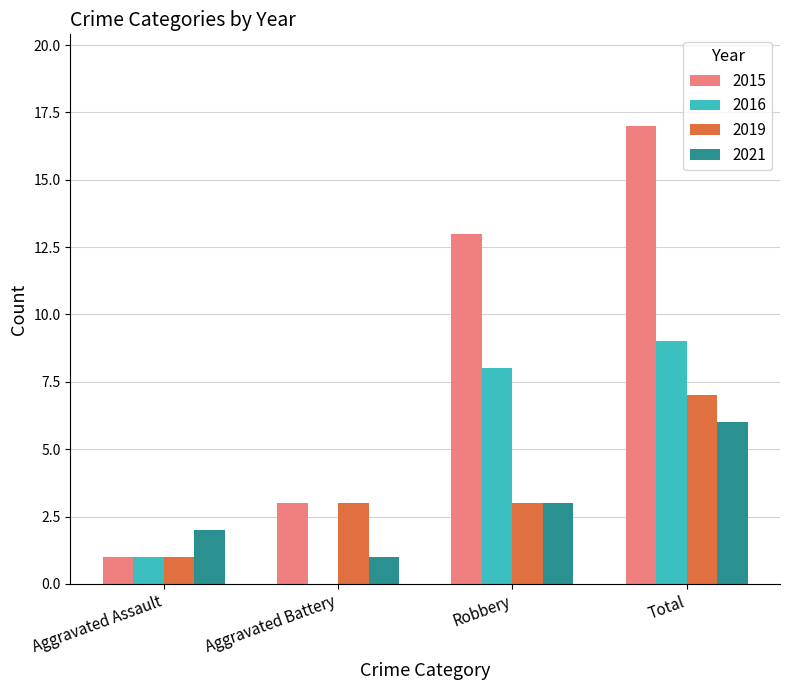

At which category is the sum across all series the highest?

Total